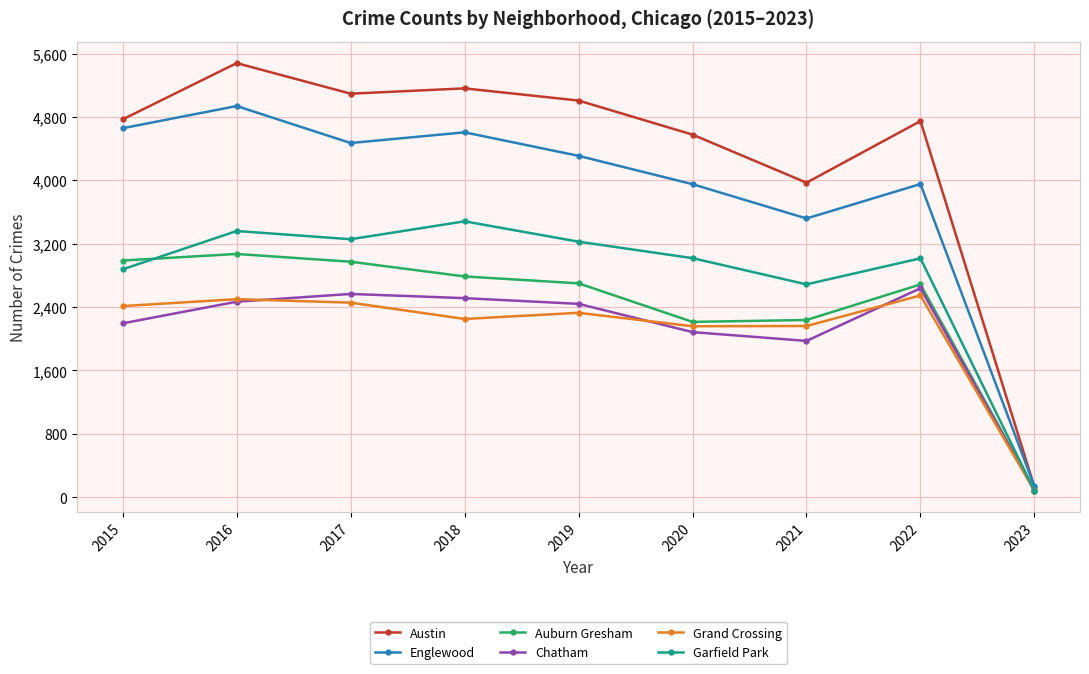

Which series has the largest total across all categories?

Austin